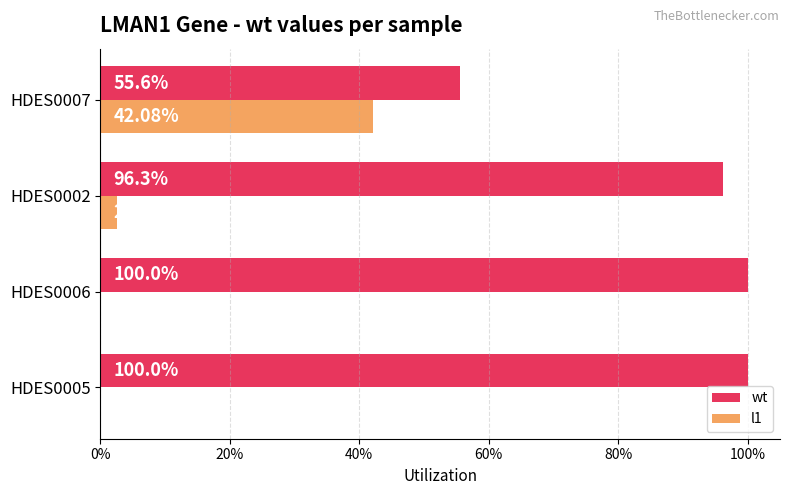

What are all the series names shown in the legend?

wt, l1